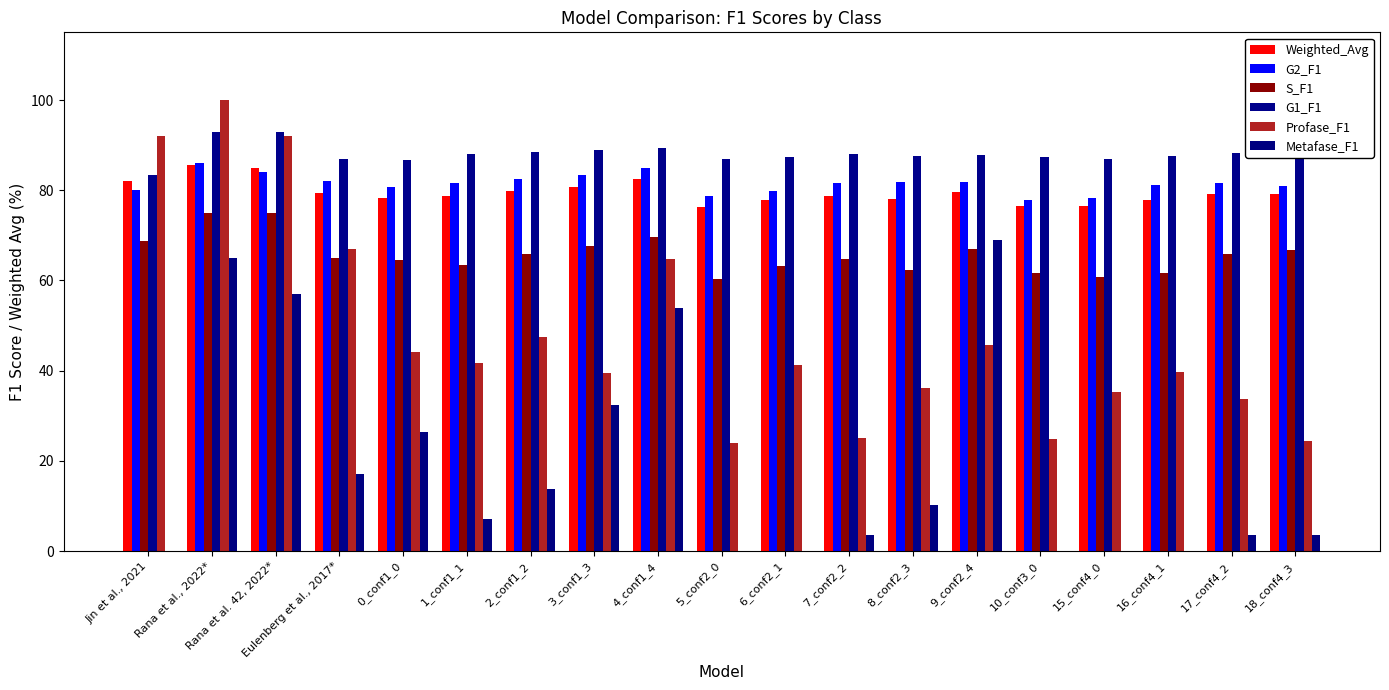

Where does the S_F1 series first go above 65?

Jin et al., 2021